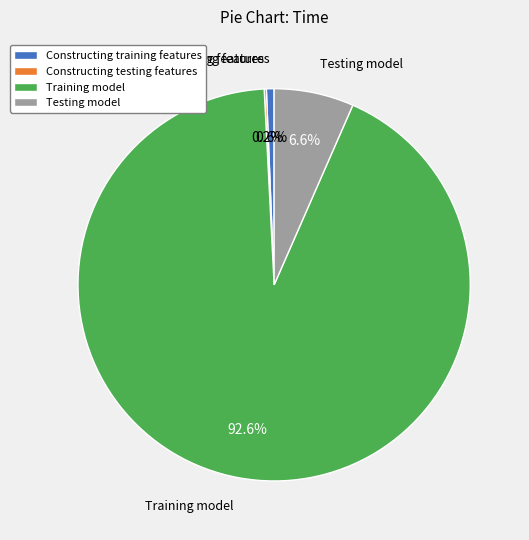

Between Testing model and Training model, which is larger?

Training model